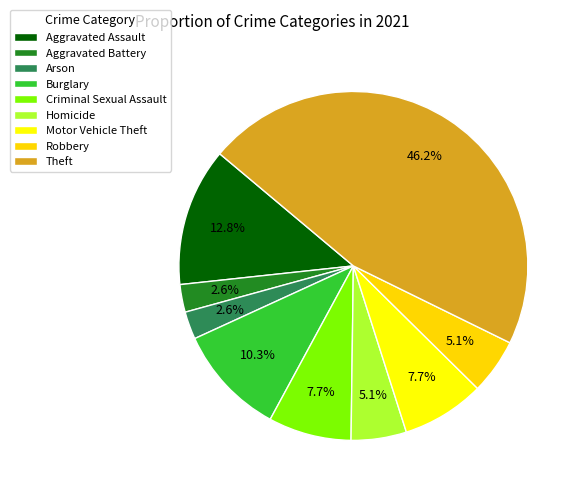

Does Criminal Sexual Assault account for over 50% of the chart?

No